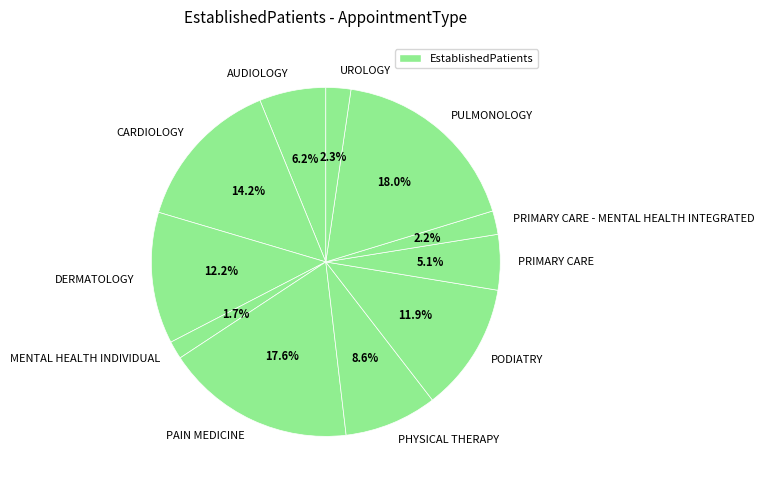

Which slice is the smallest?

MENTAL HEALTH INDIVIDUAL